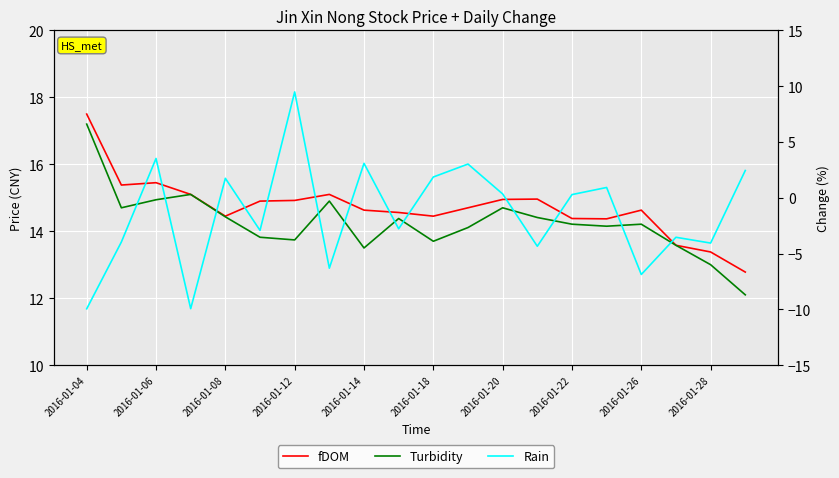

Which category has the highest value across all series?

2016-01-04